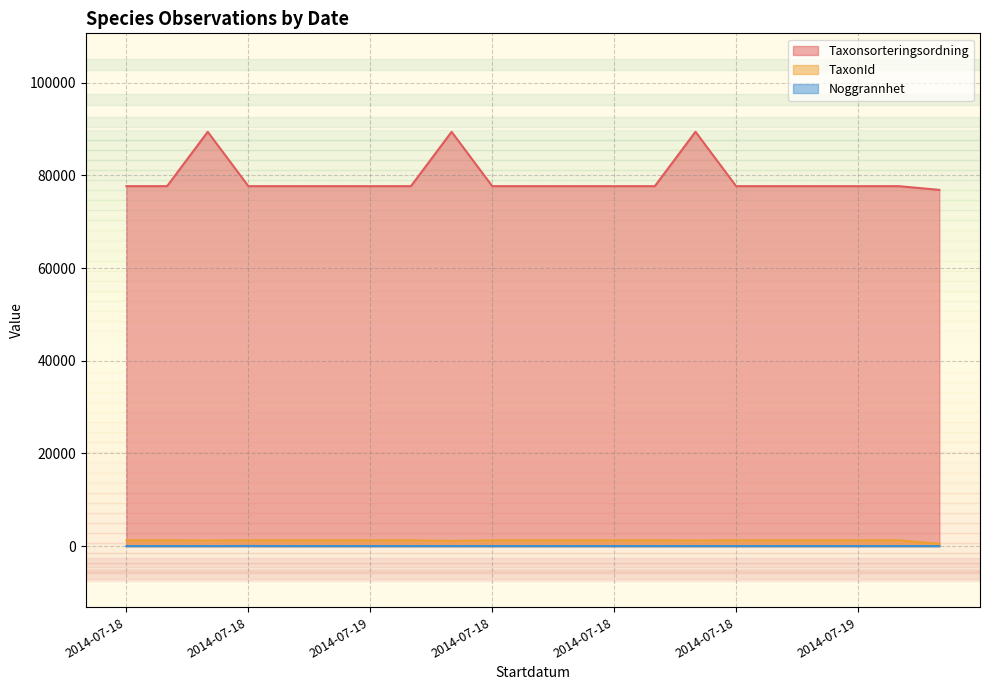

What is the sum of all Taxonsorteringsordning values?

1665405